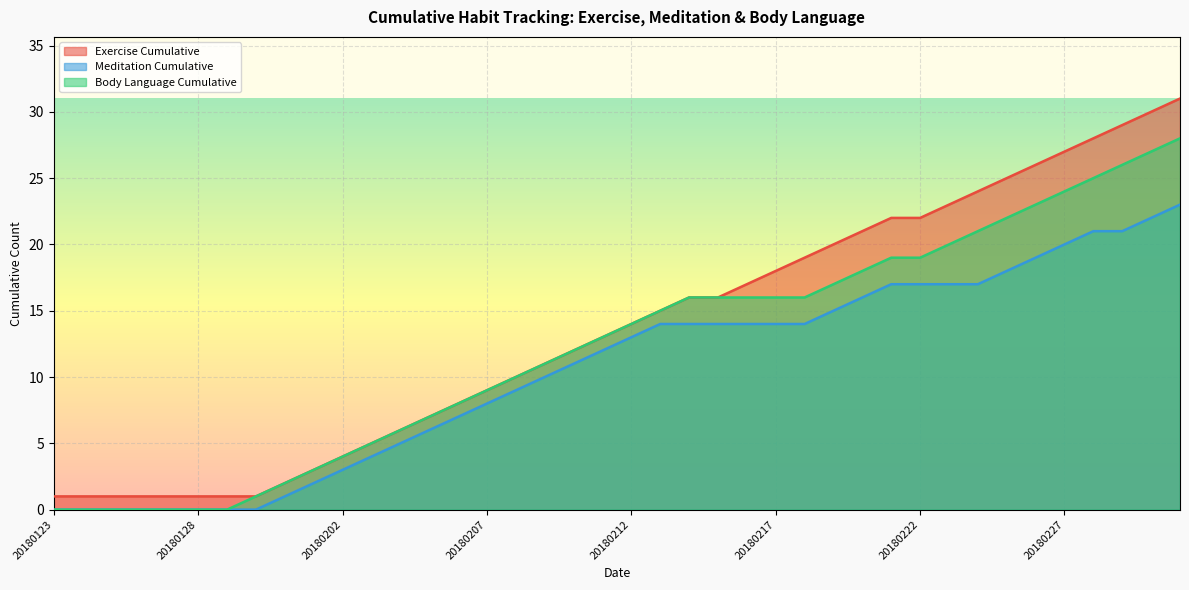

True or false: Exercise Cumulative and Meditation Cumulative cross at least once.

False